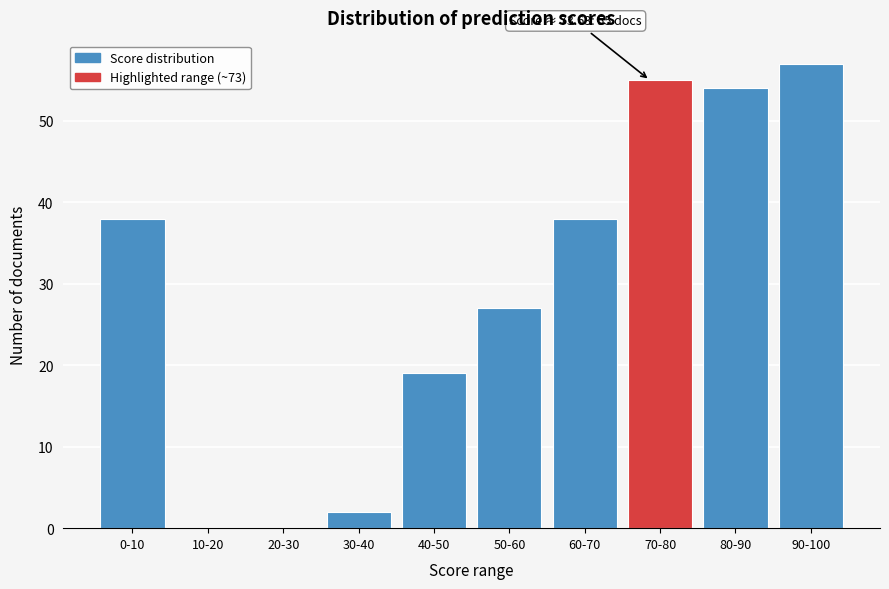

Reading right to left, list all the values displayed in this chart.

90-100=57	80-90=54	70-80=55	60-70=38	50-60=27	40-50=19	30-40=2	20-30=0	10-20=0	0-10=38